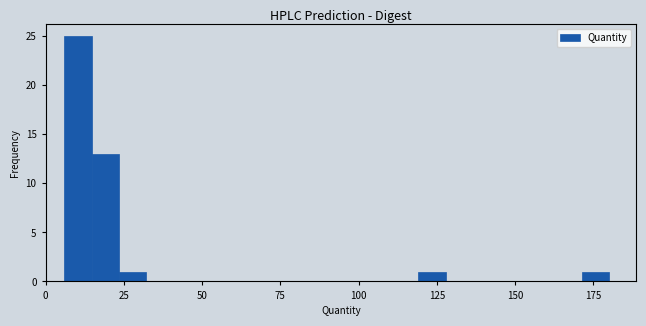

Around what value on the x-axis is the tallest bar? Give the approximate position of its centre, as read against the axis.

10